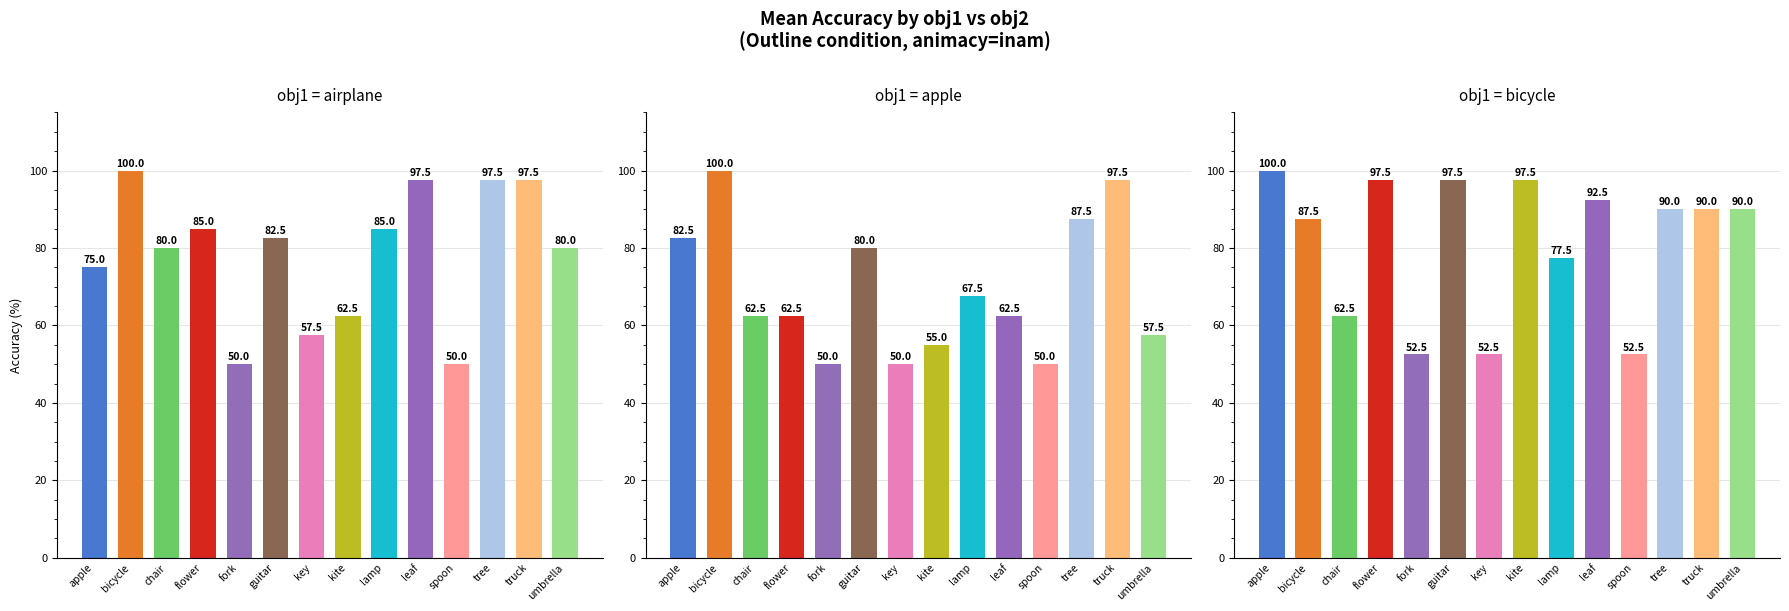

What are all the series names shown in the legend?

airplane, apple, bicycle